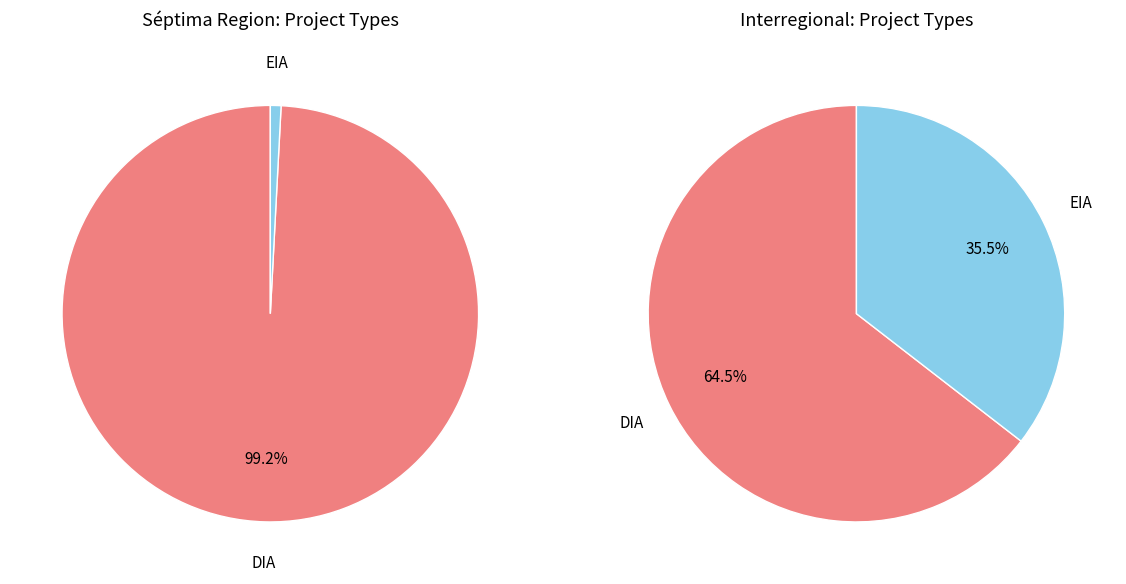

Count the number of slices in the pie.

2